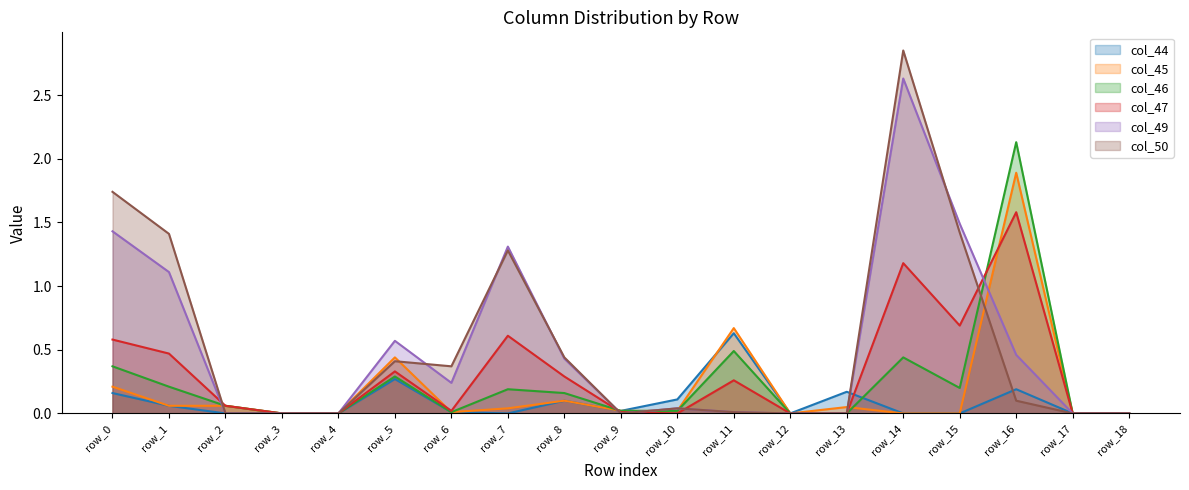

Which series has the largest total across all categories?

col_50